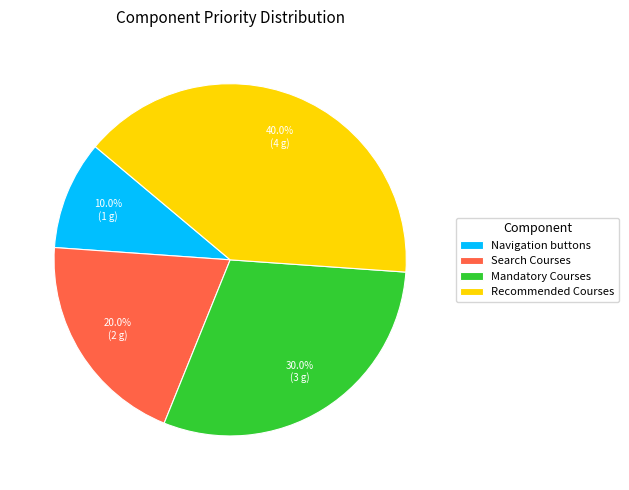

Which category has the biggest portion of the pie?

Recommended Courses